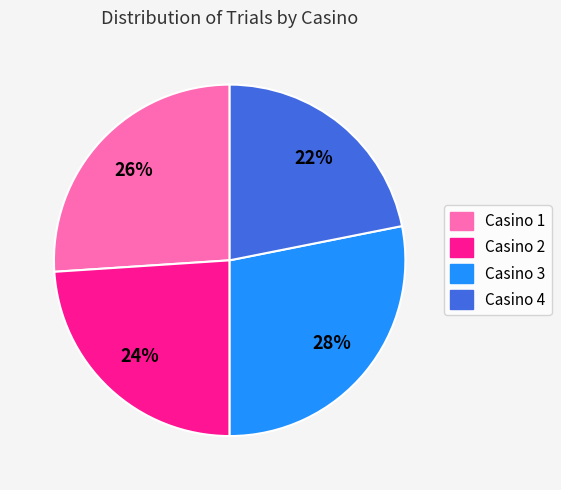

Which slice is the smallest?

Casino 4